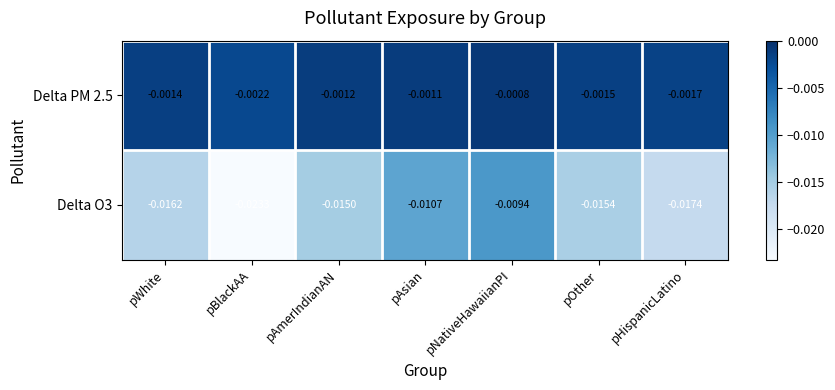

Which label corresponds to the largest value in the chart?

pNativeHawaiianPI